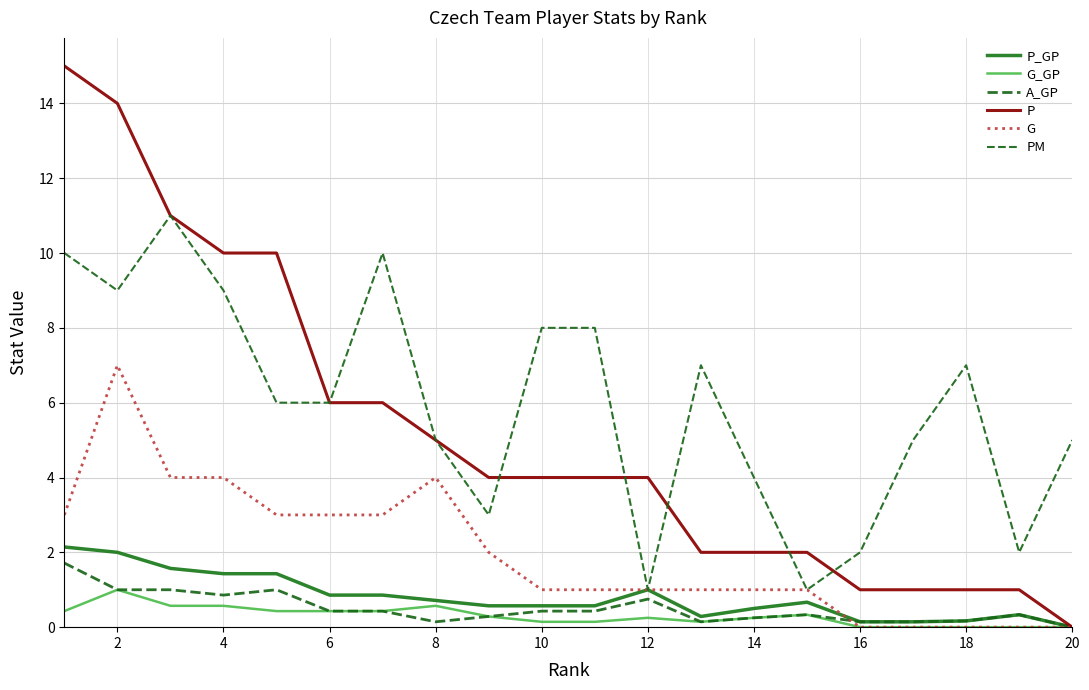

Count the number of data series in this chart.

6